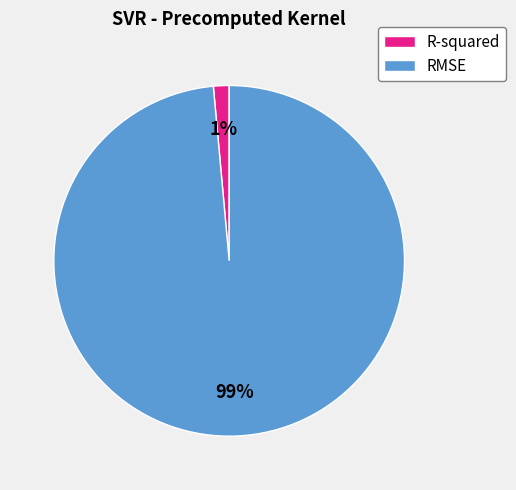

What is the majority slice?

RMSE